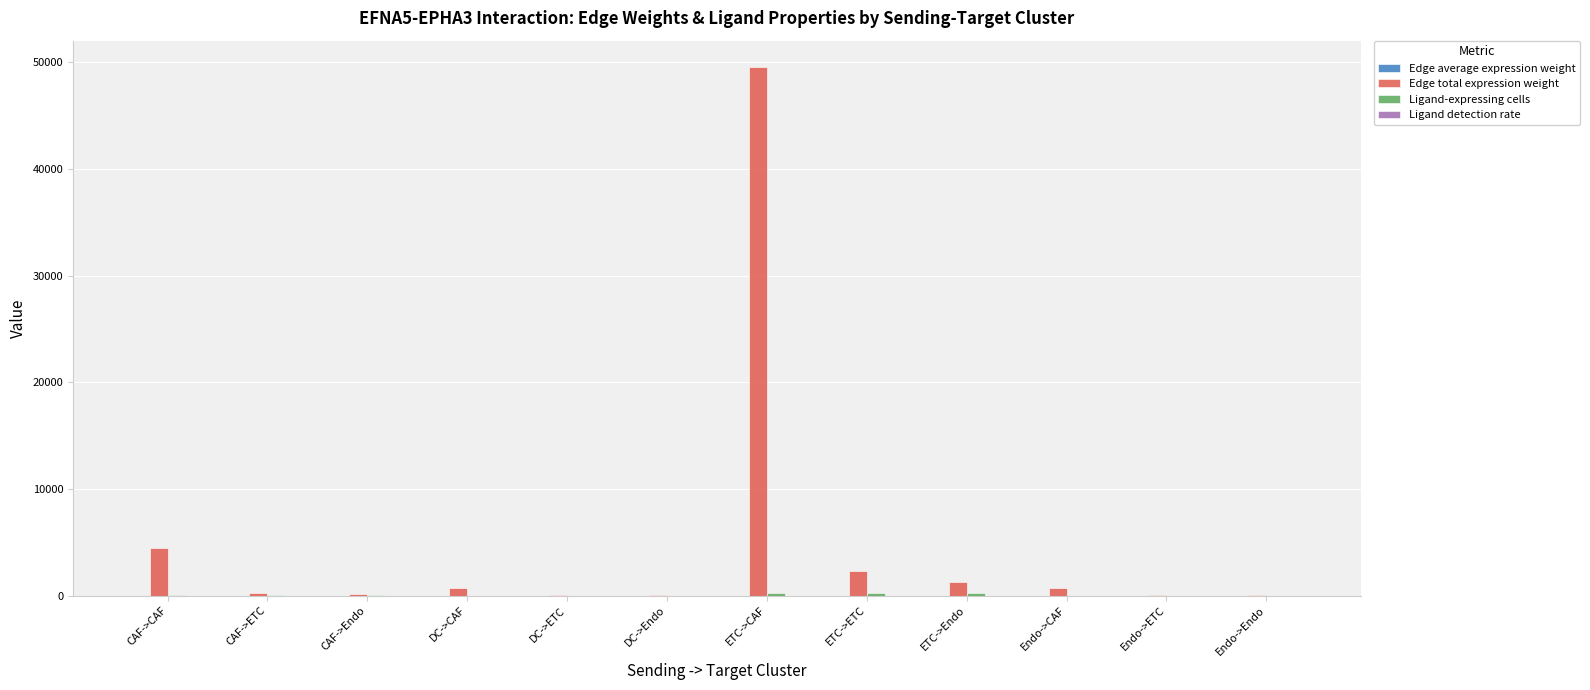

Which series has the largest total across all categories?

Edge total expression weight